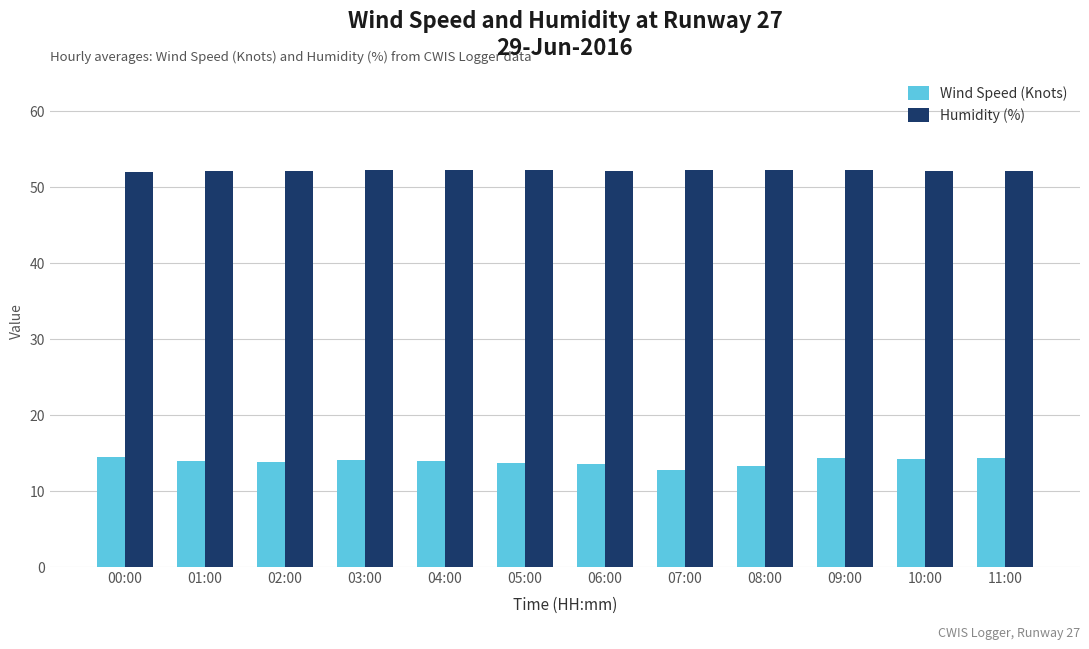

What is the highest value of the Humidity (%) series?

52.3